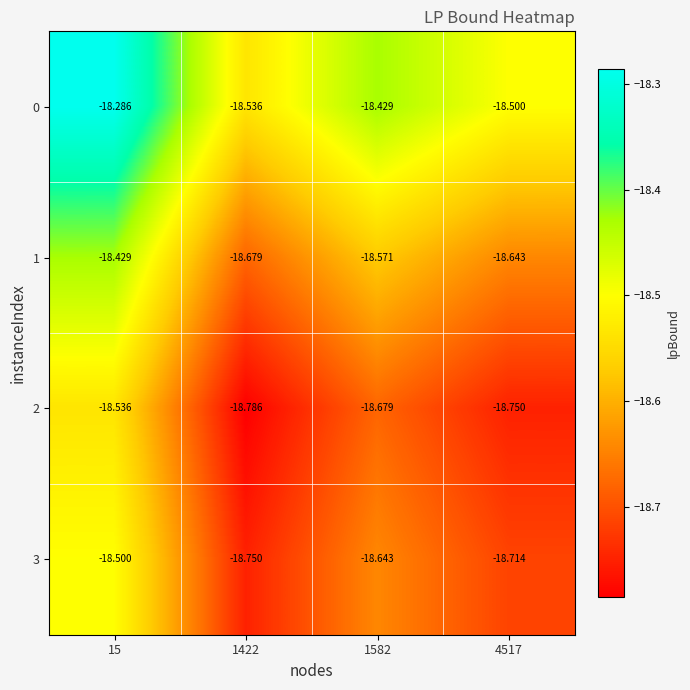

Is the value of 3 at 15 greater than the value of 2 at 4517?

Yes